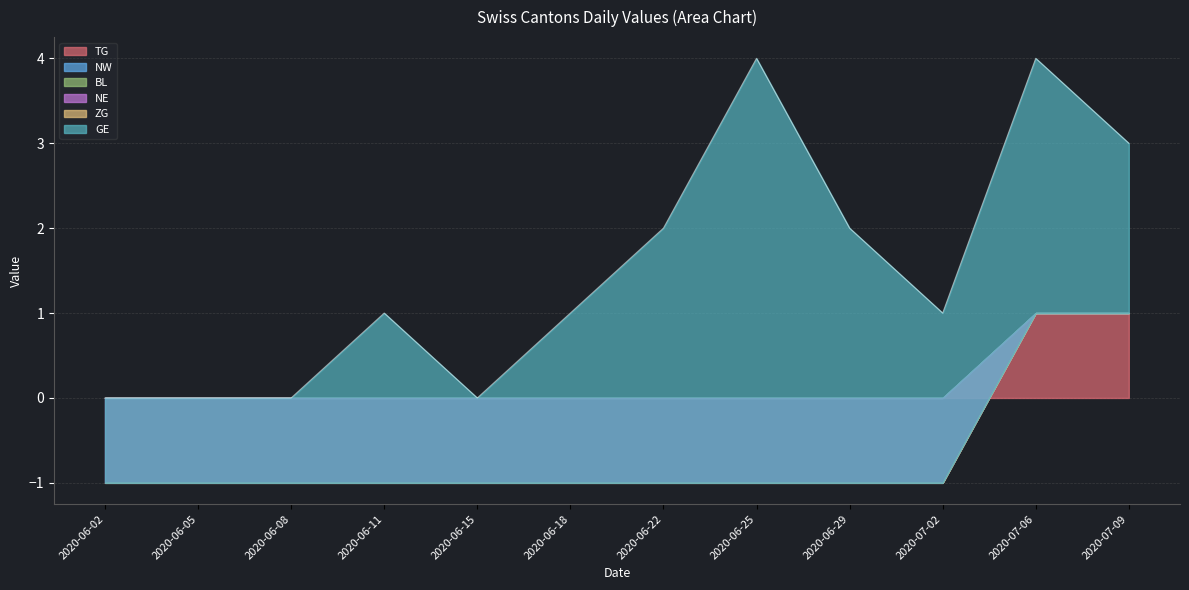

Where is the first local minimum for GE?

2020-06-15